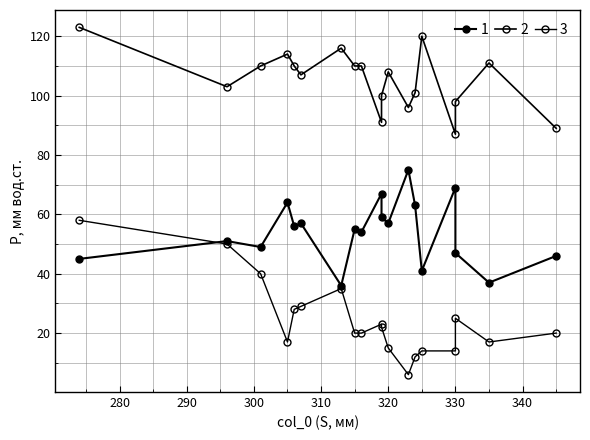

How many interior local valleys does the col_3 series have?

6